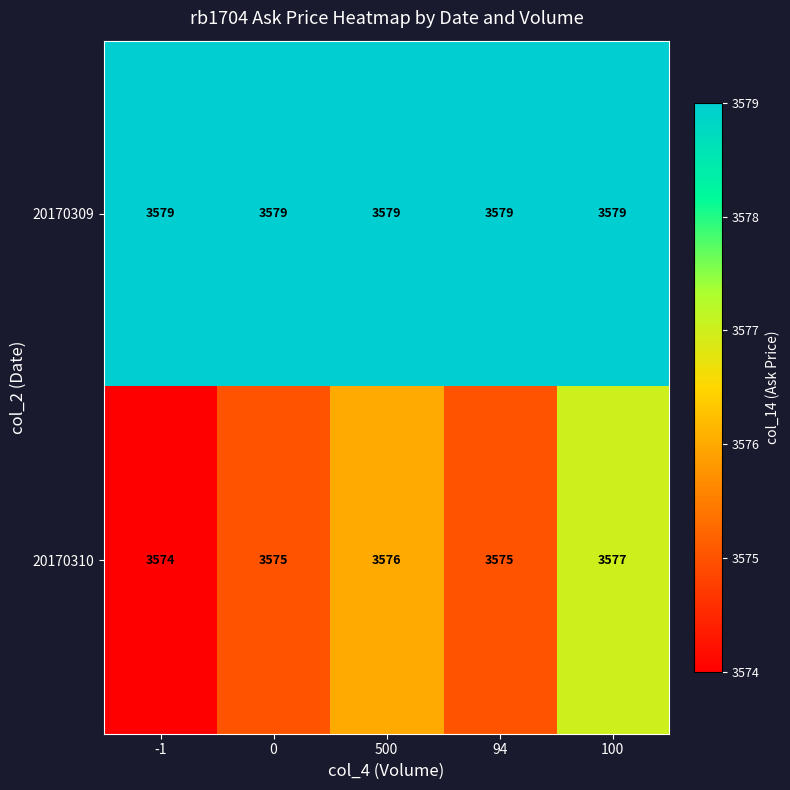

True or false: 20170309 has a value of 5696 at 100.

False